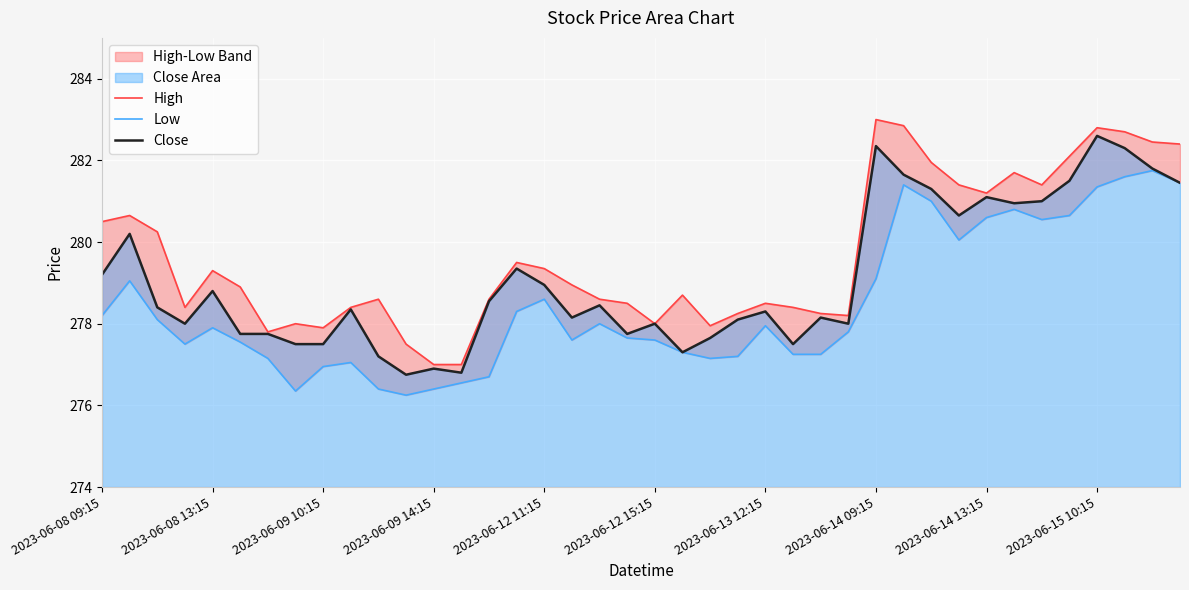

True or false: High and Close cross at least once.

False